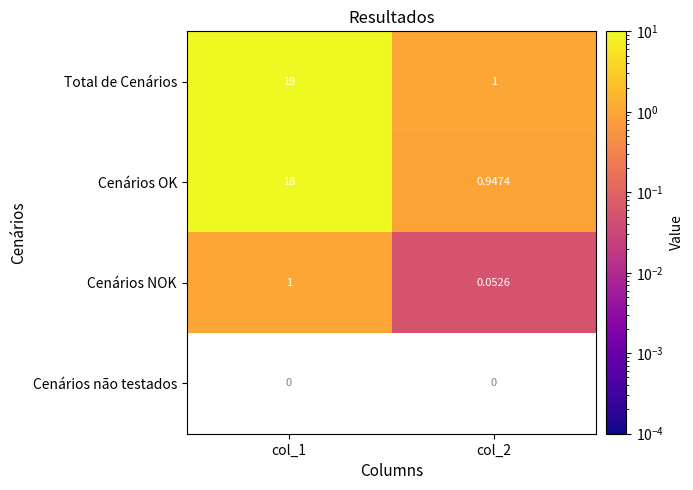

At which label does Cenários OK reach its peak?

col_1